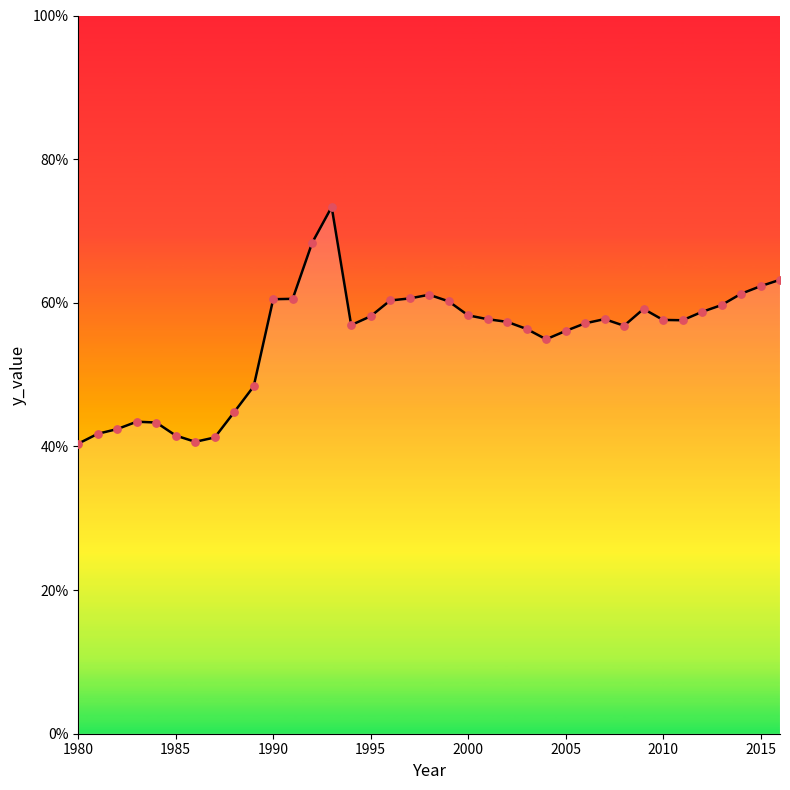

What is the difference between the maximum and minimum values?

32.9